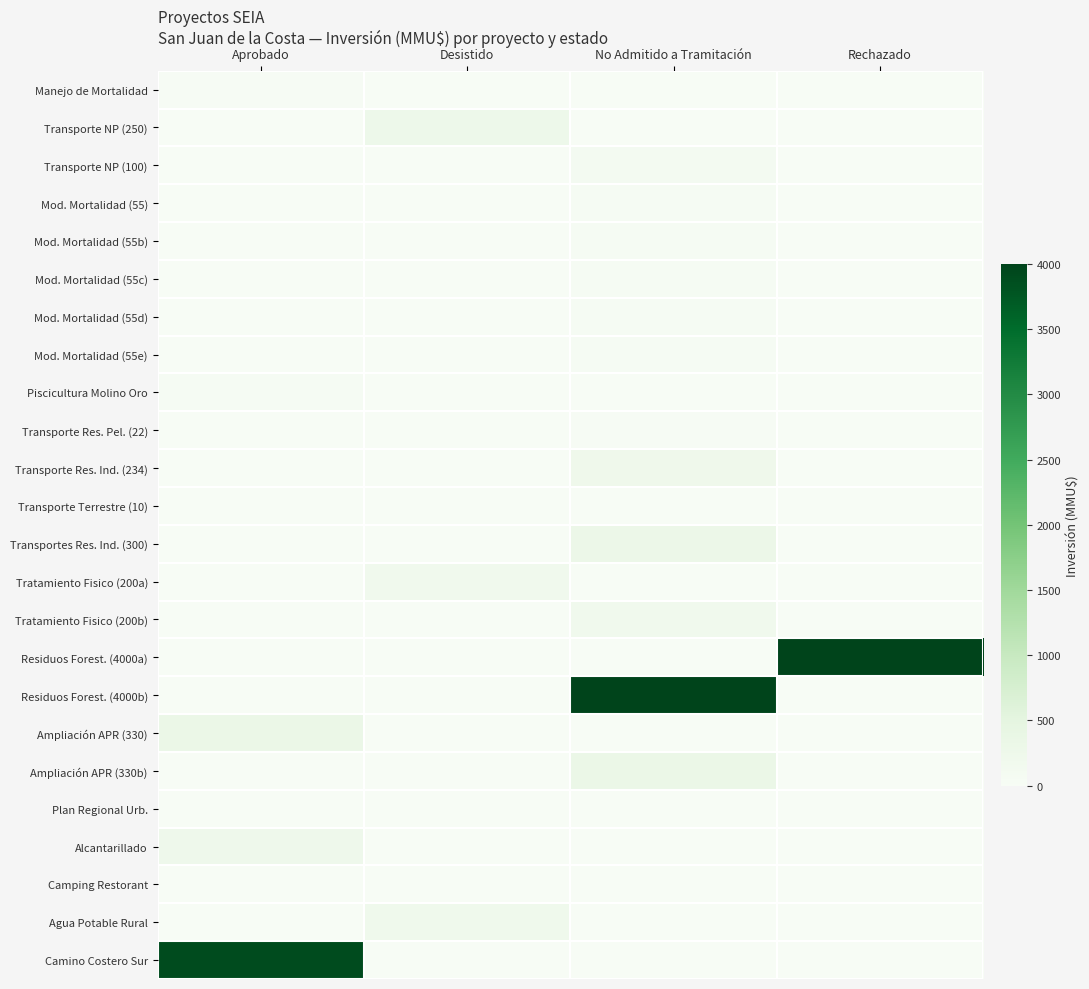

Between Desistido and No Admitido a Tramitación, which series saw the biggest shift?

Residuos Forest. (4000b)